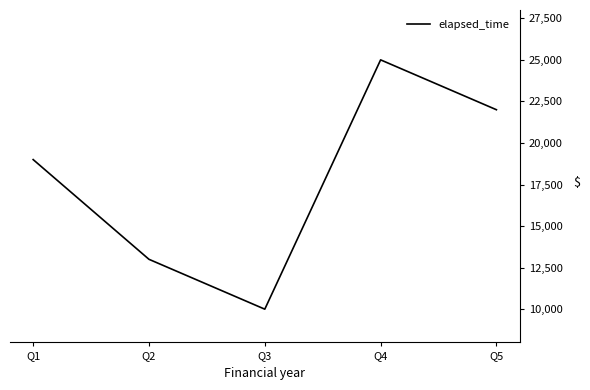

True or false: the data shows 19000 at Q1.

True